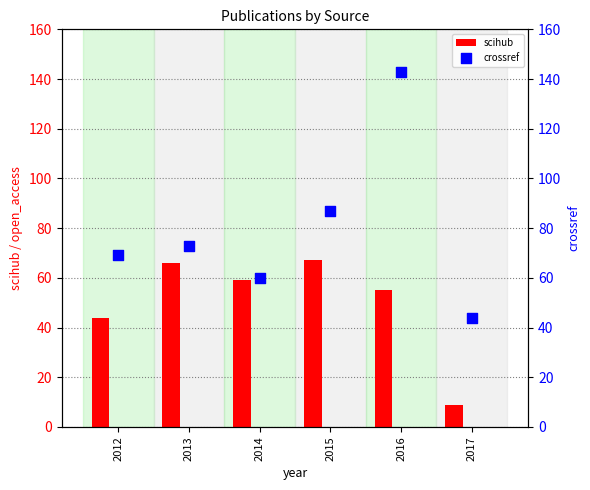

Which series has the largest total across all categories?

crossref